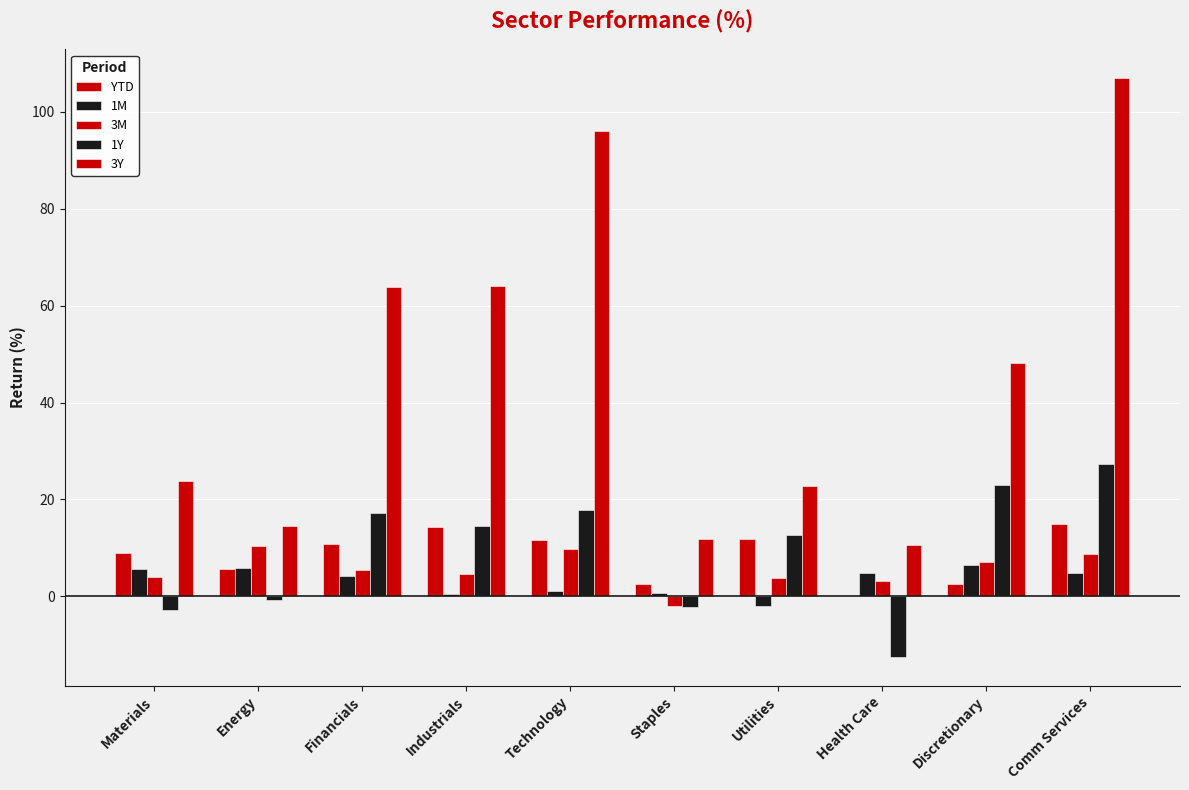

Which series has the largest total across all categories?

3Y